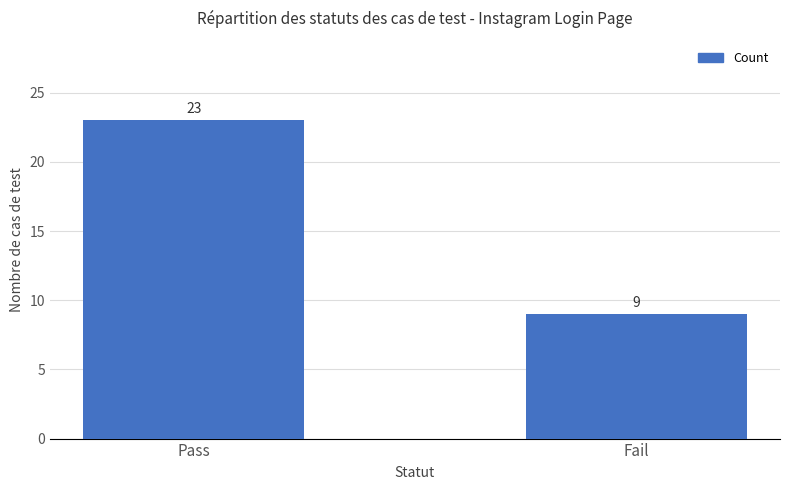

Are the bars horizontal?

No